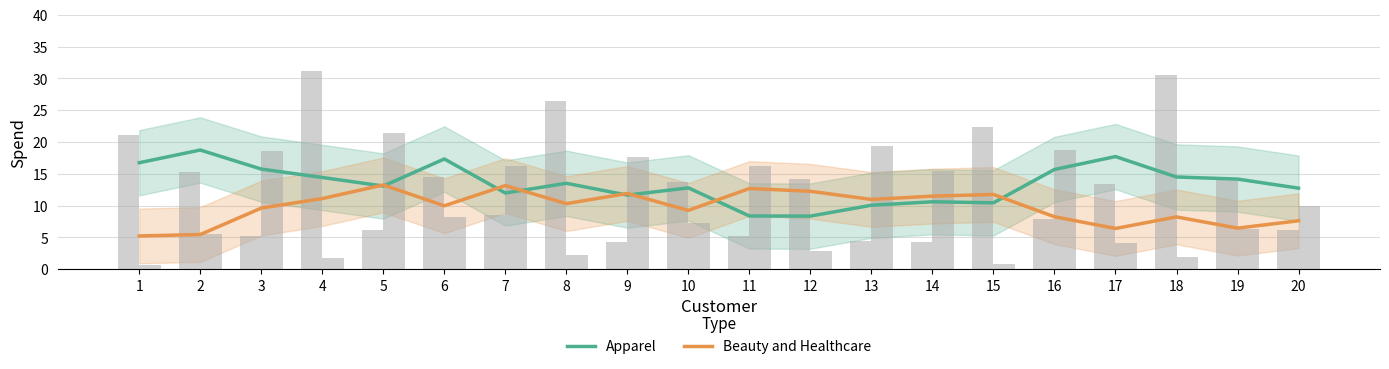

At which category is the sum across all series the highest?

6